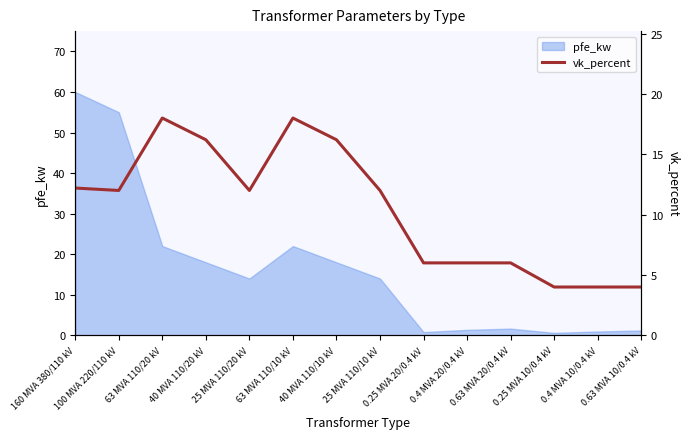

What position from the left is 25 MVA 110/10 kV?

8